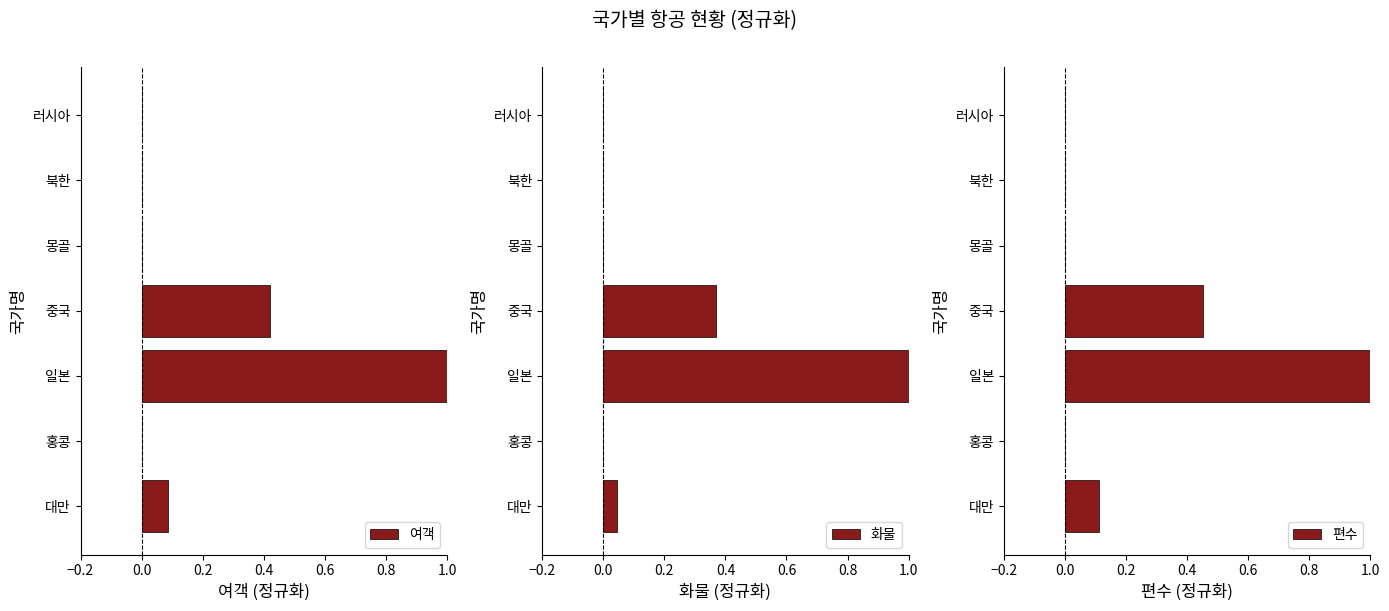

What is the difference between the maximum and second lowest values in the 화물 series?

1.0